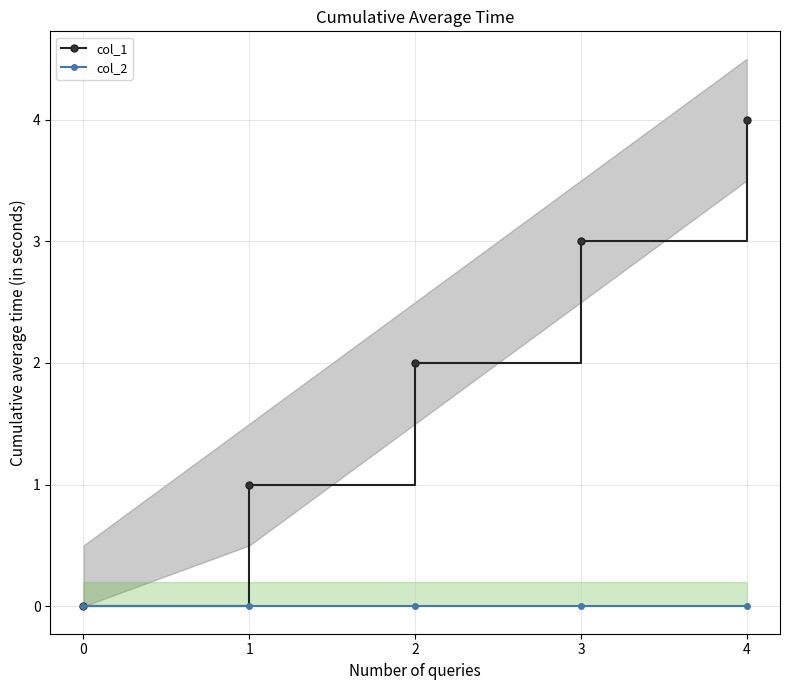

At how many categories does at least one series exceed 1?

3